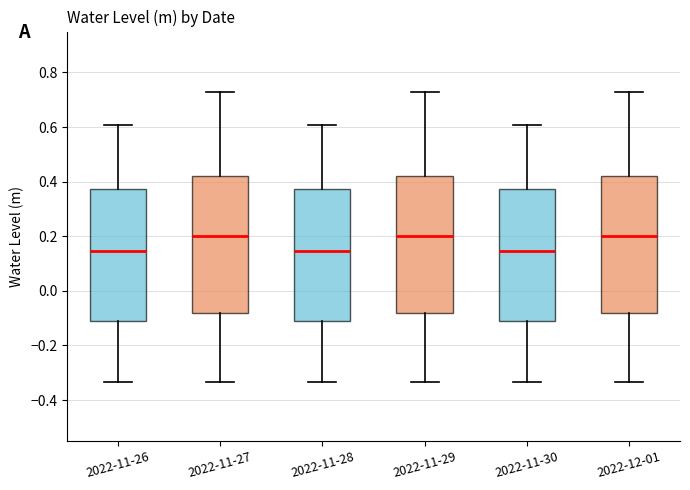

Where is the upper edge of the box for 2022-11-26 on the y-axis? The values are not printed on the chart, so give them approximately, as read against the axis.

0.38